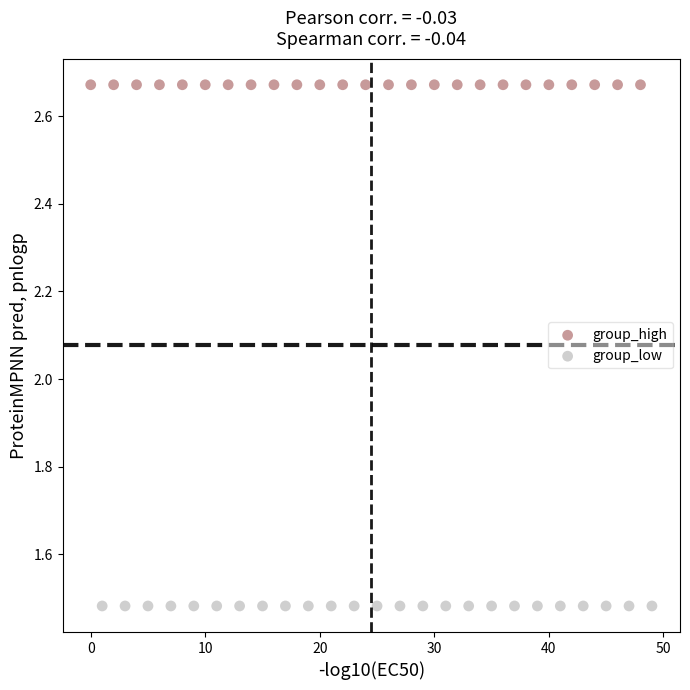

Which series reaches the maximum Y coordinate?

group_high